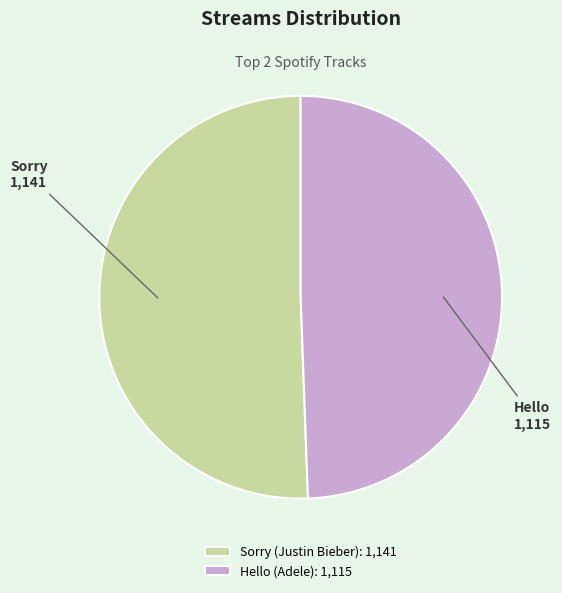

How many slices are in this pie chart?

2